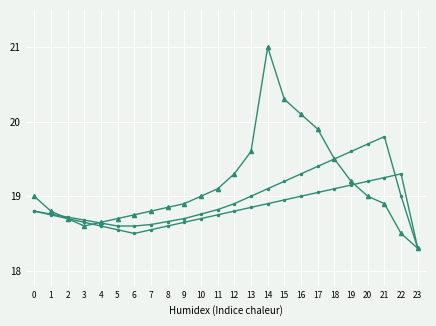

Count the number of data series in this chart.

3